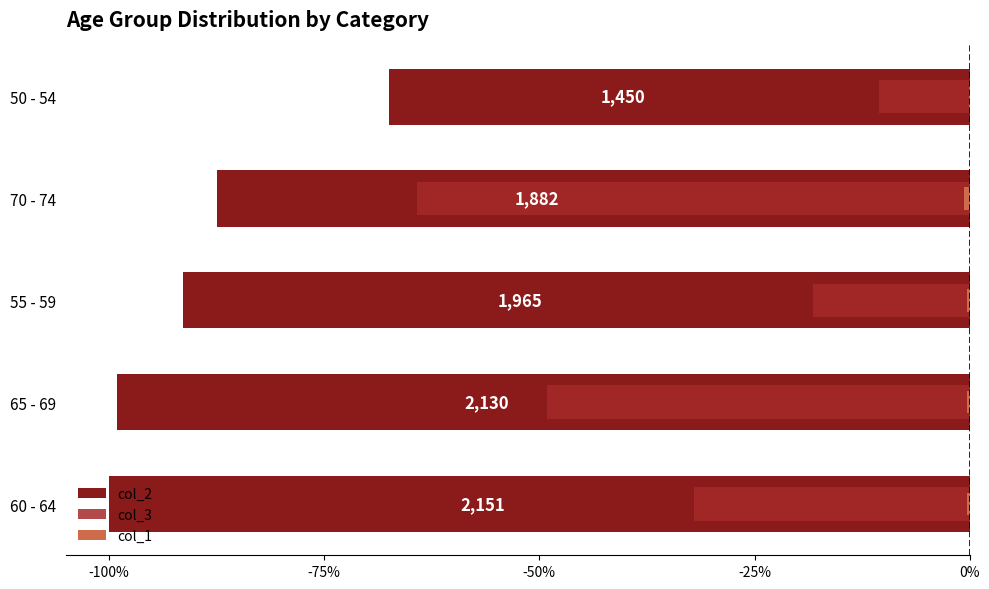

What are all the series names shown in the legend?

col_2, col_3, col_1